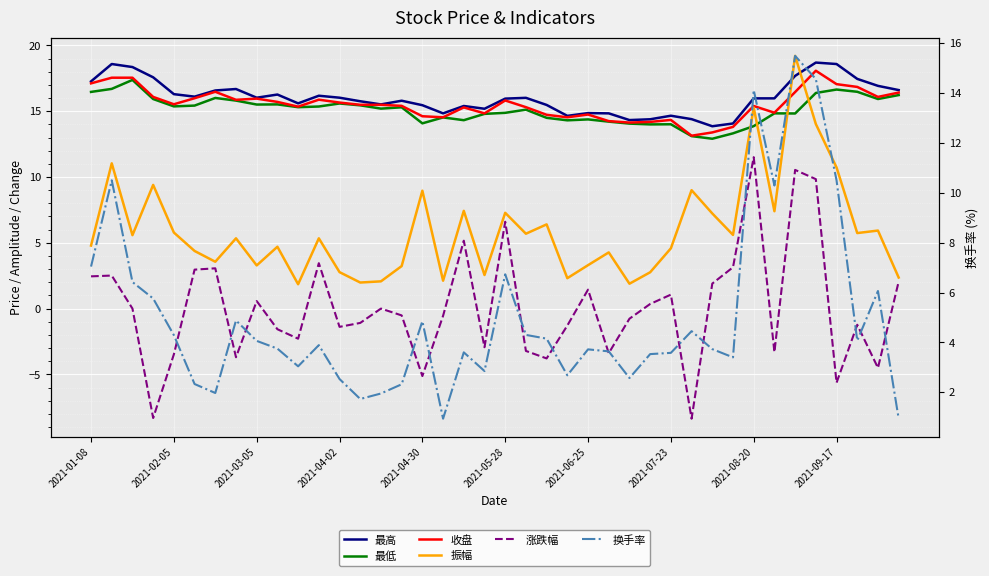

The 振幅 series shows 6.1 at 2021-02-05. True or false?

False